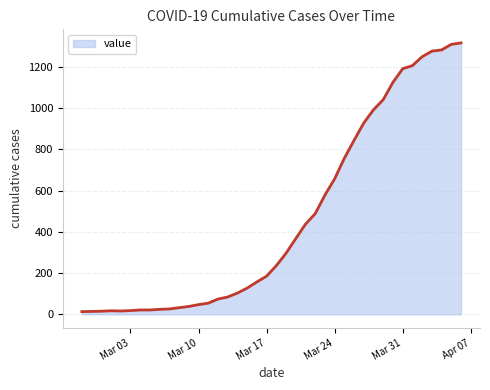

What is the maximum value shown in the chart?

1316